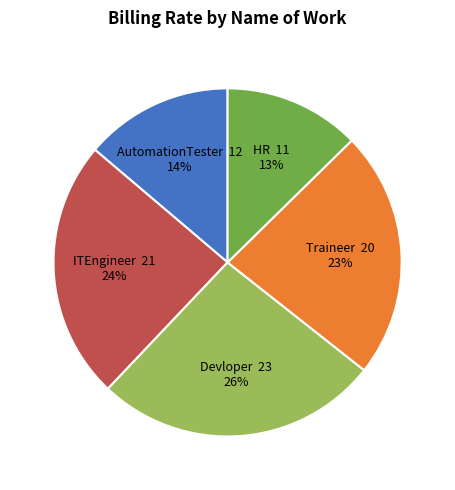

Is there any slice that represents more than half of the pie?

No